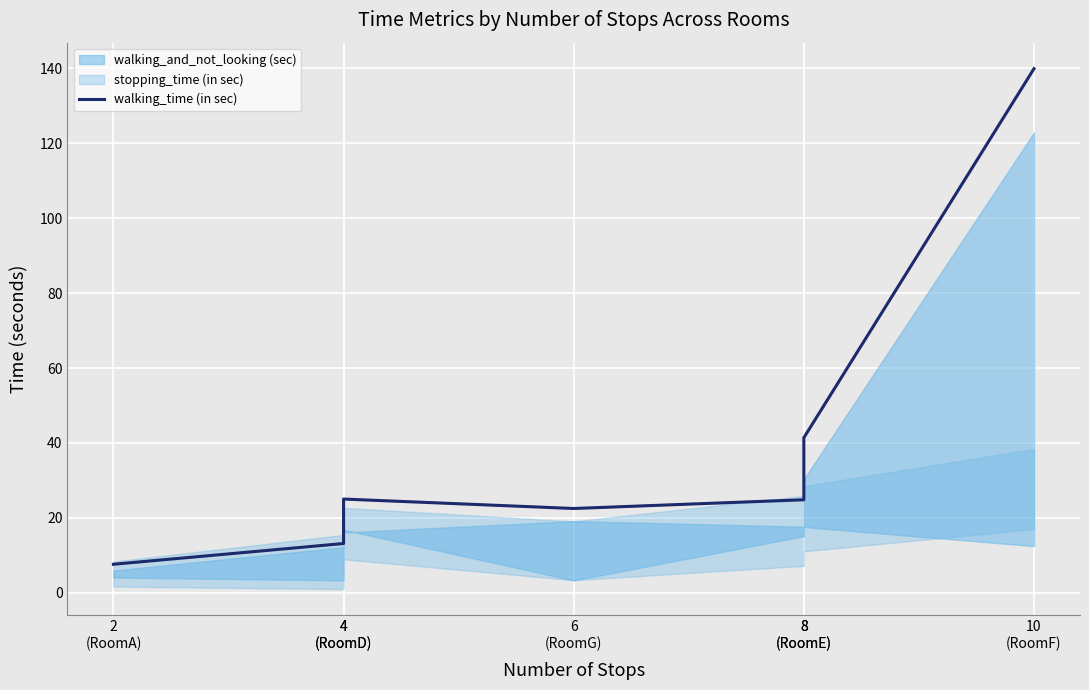

Which has a higher value, 4
(RoomD) or 6
(RoomG)?

4
(RoomD)